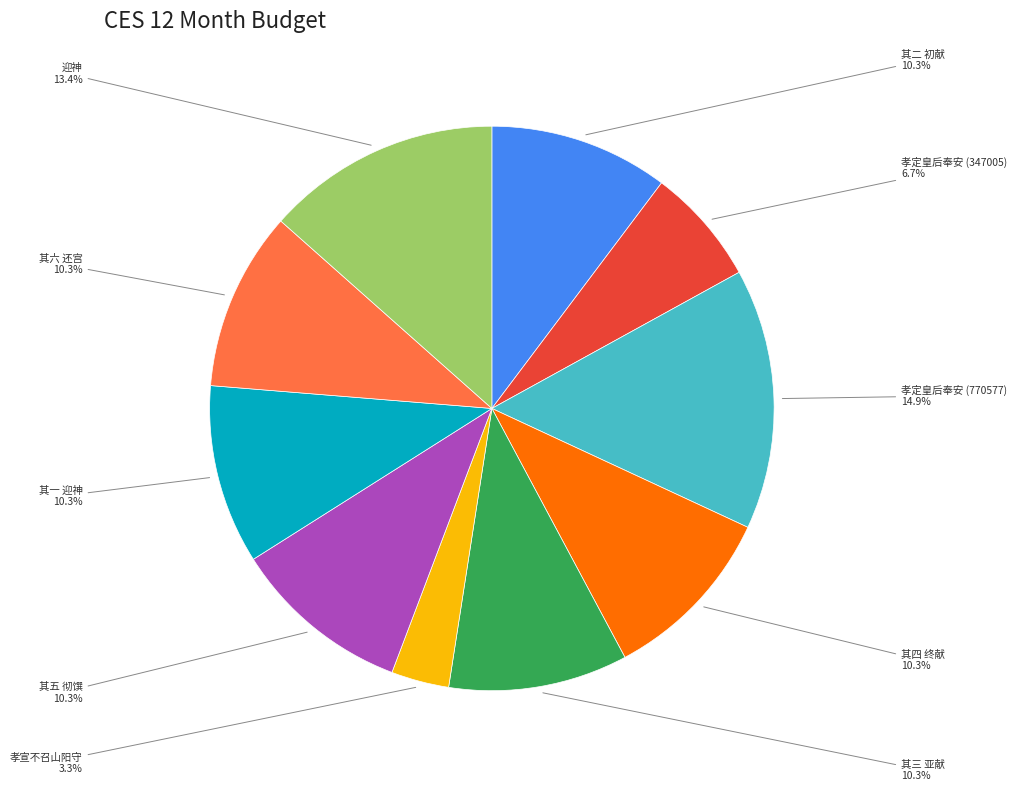

Does any single category account for the majority?

No